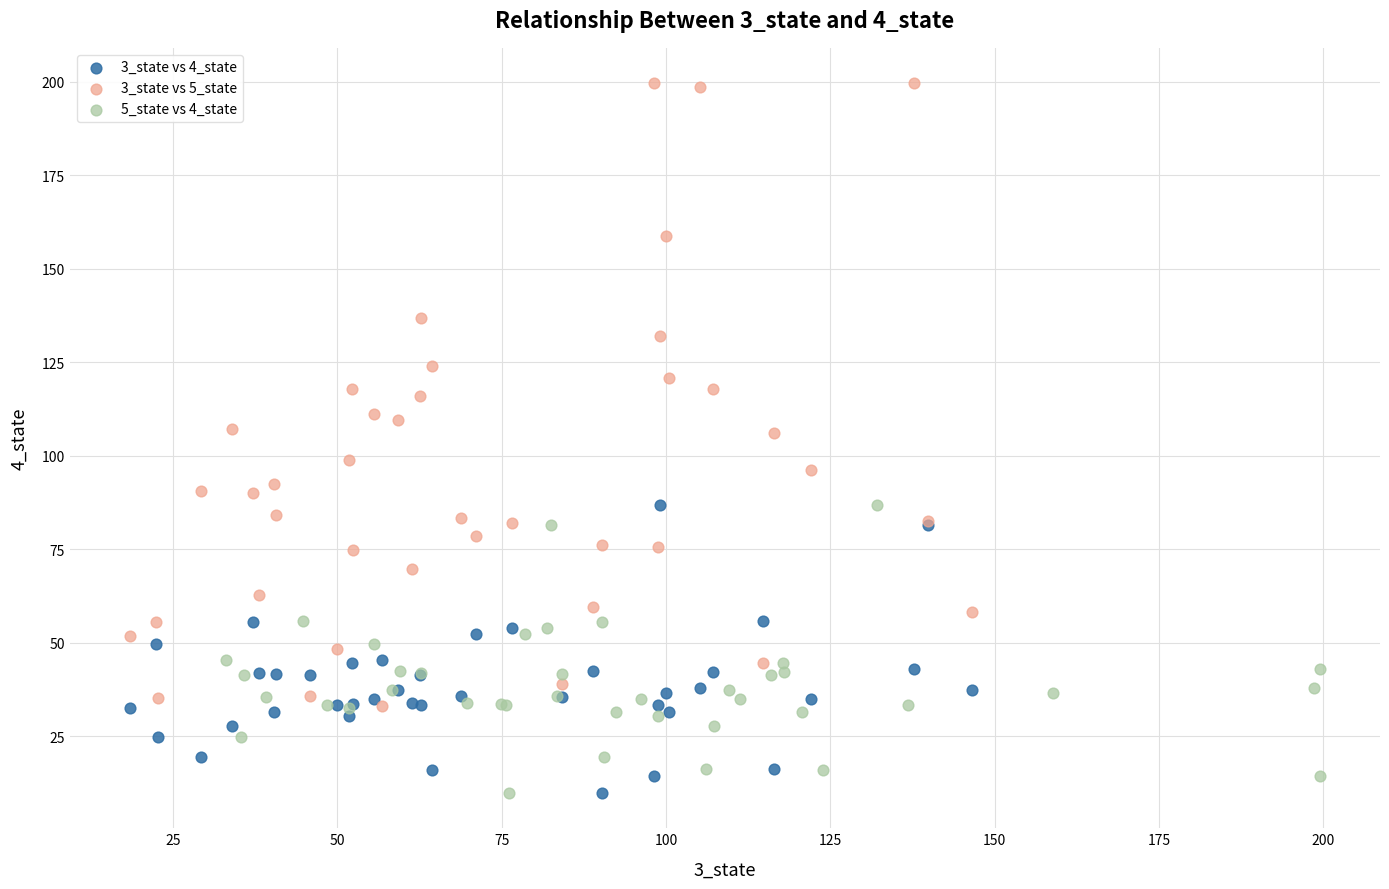

Which series has the widest spread of Y values?

3_state vs 5_state